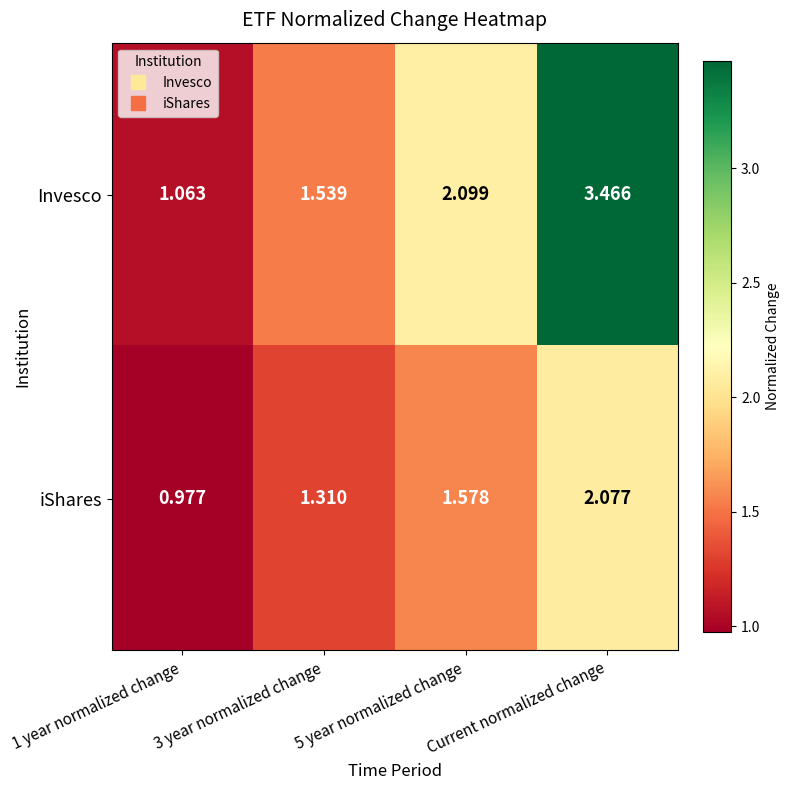

Rank the series by their average value, from lowest to highest.

iShares, Invesco